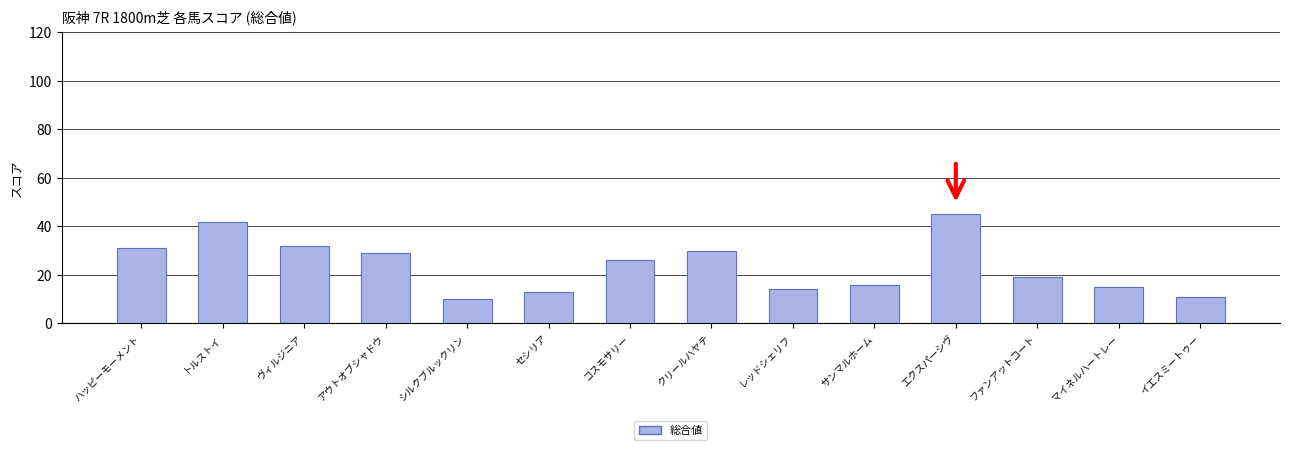

Are the bars horizontal?

No